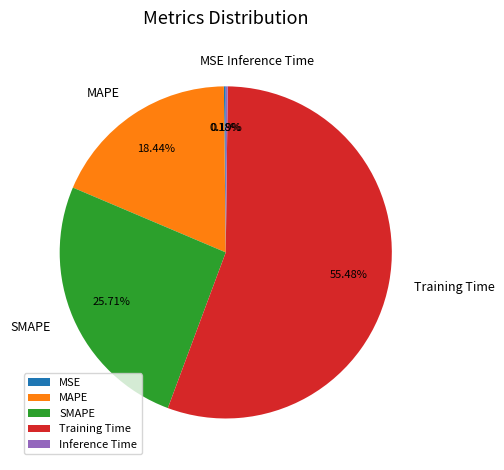

Which category has the biggest portion of the pie?

Training Time